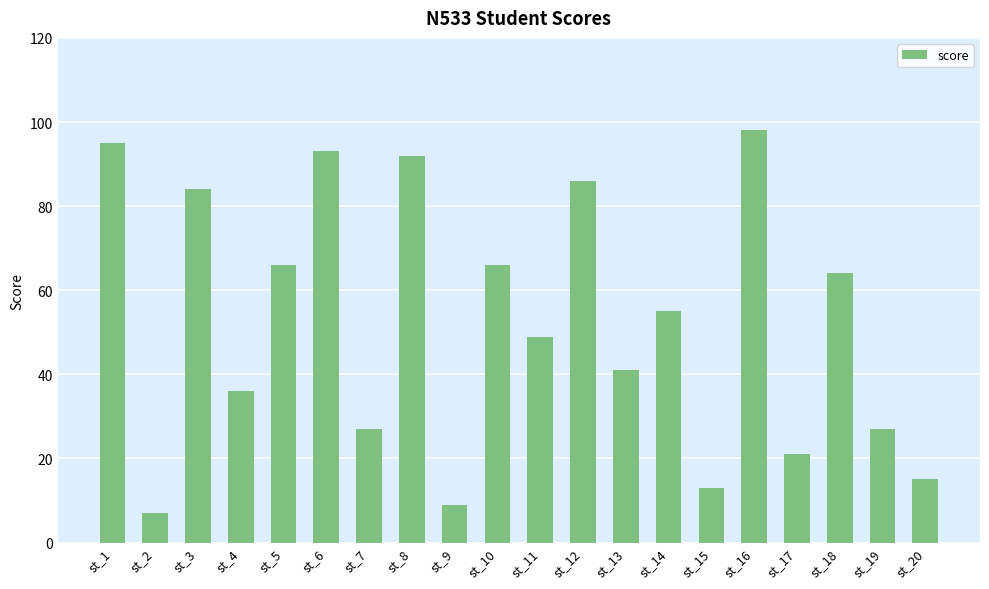

How many series are shown in this chart?

1